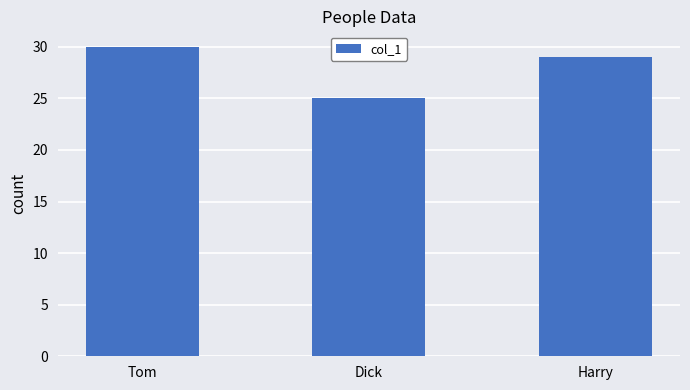

What is the value of the 3rd bar from the left?

29